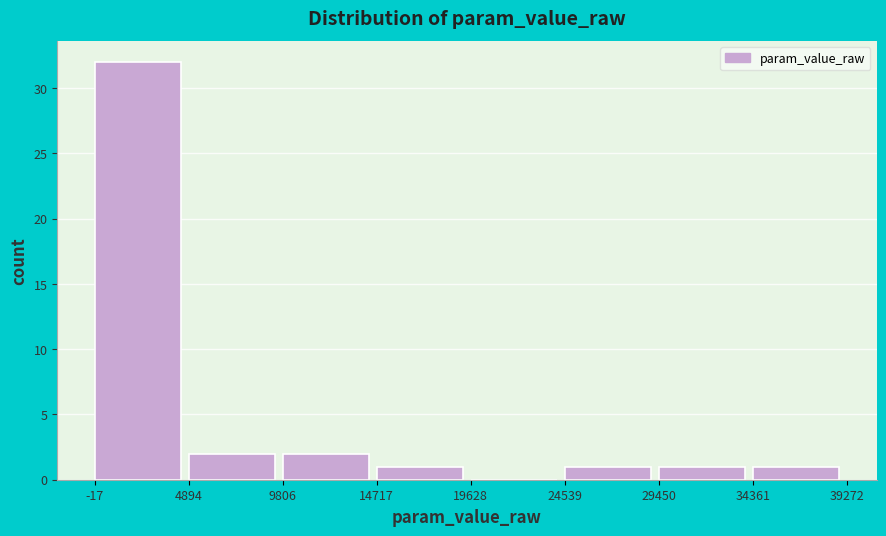

Reading left to right, transcribe this chart: for each bar, give the range it covers on the x-axis and its height. The values are not printed on the chart, so give them approximately, as read against the axis.

-17 to 4894: 32
4894 to 9806: 2
9806 to 14717: 2
14717 to 19628: 1
19628 to 24539: 0
24539 to 29450: 1
29450 to 34361: 1
34361 to 39272: 1